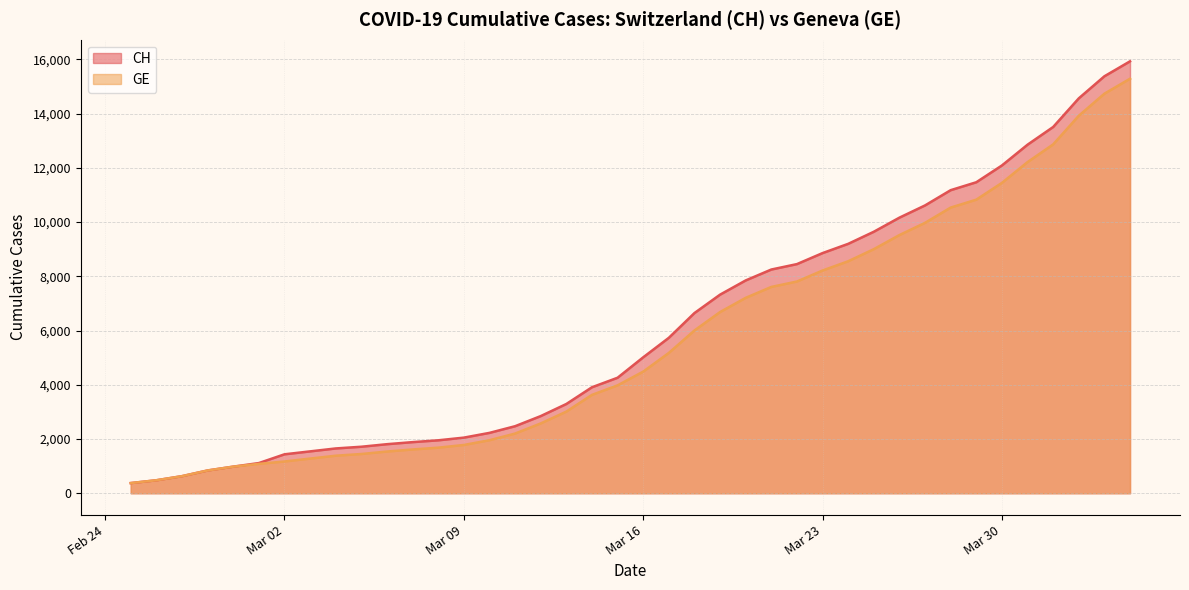

What is the value of the CH point at the 13th from the left?

1952